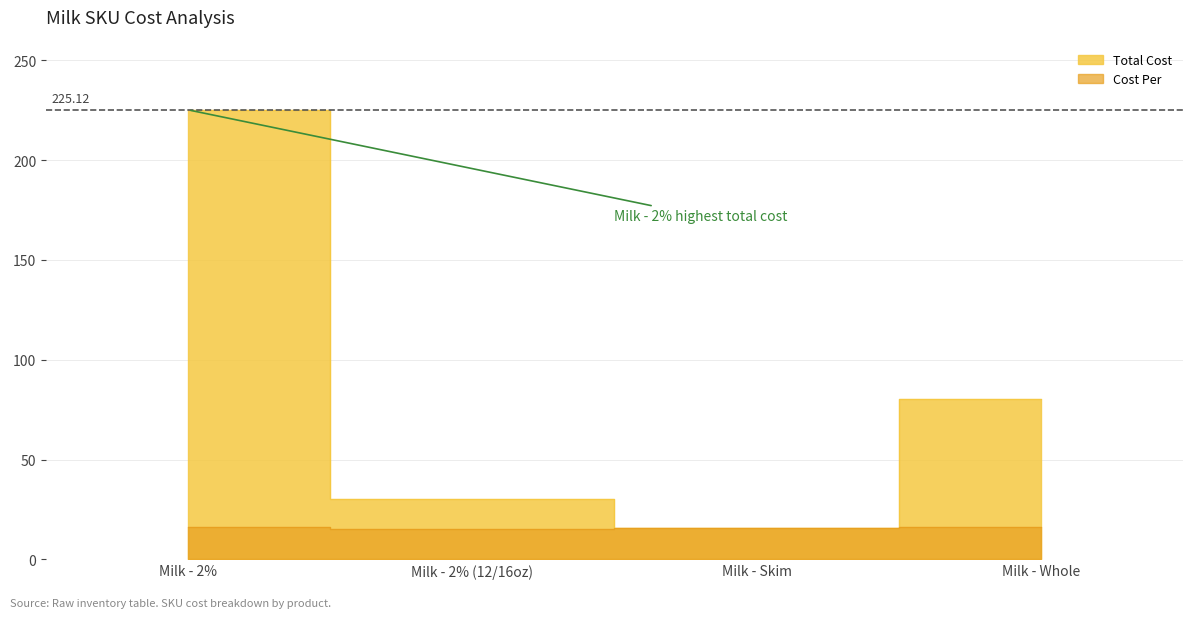

Rank the series by their average value, from highest to lowest.

Total Cost, Cost Per